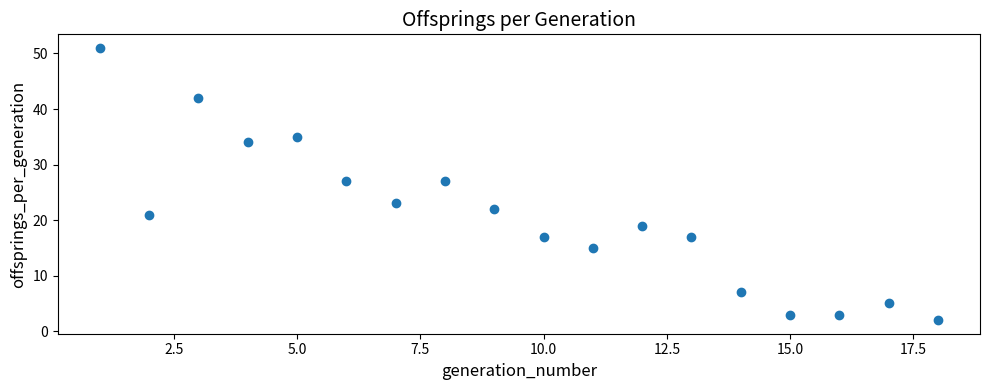

What is the range of Y values (max minus min)?

49